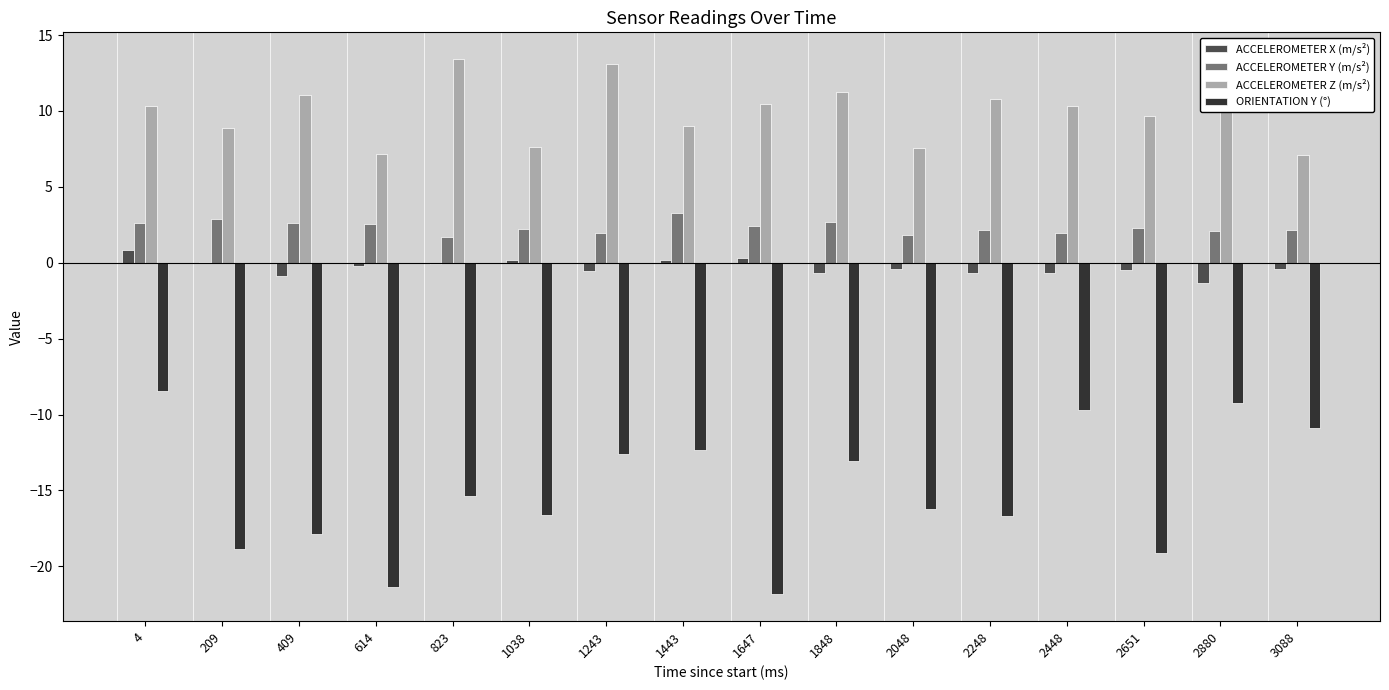

Count the number of categories in the chart.

16